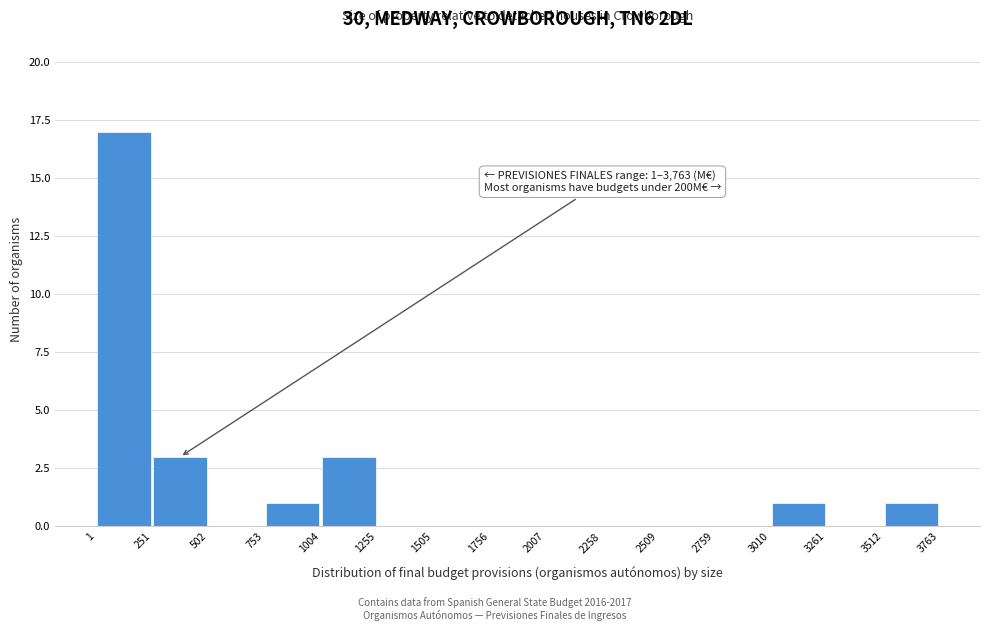

Which range on the x-axis has the tallest bar?

1 to 251